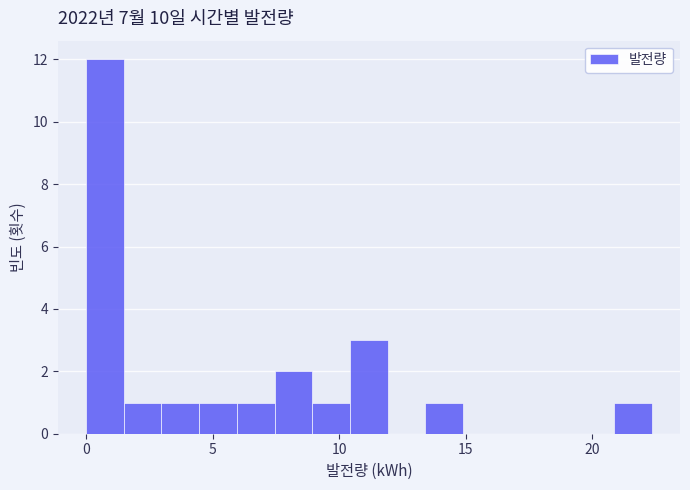

Around what value on the x-axis is the tallest bar? Give the approximate position of its centre, as read against the axis.

0.5